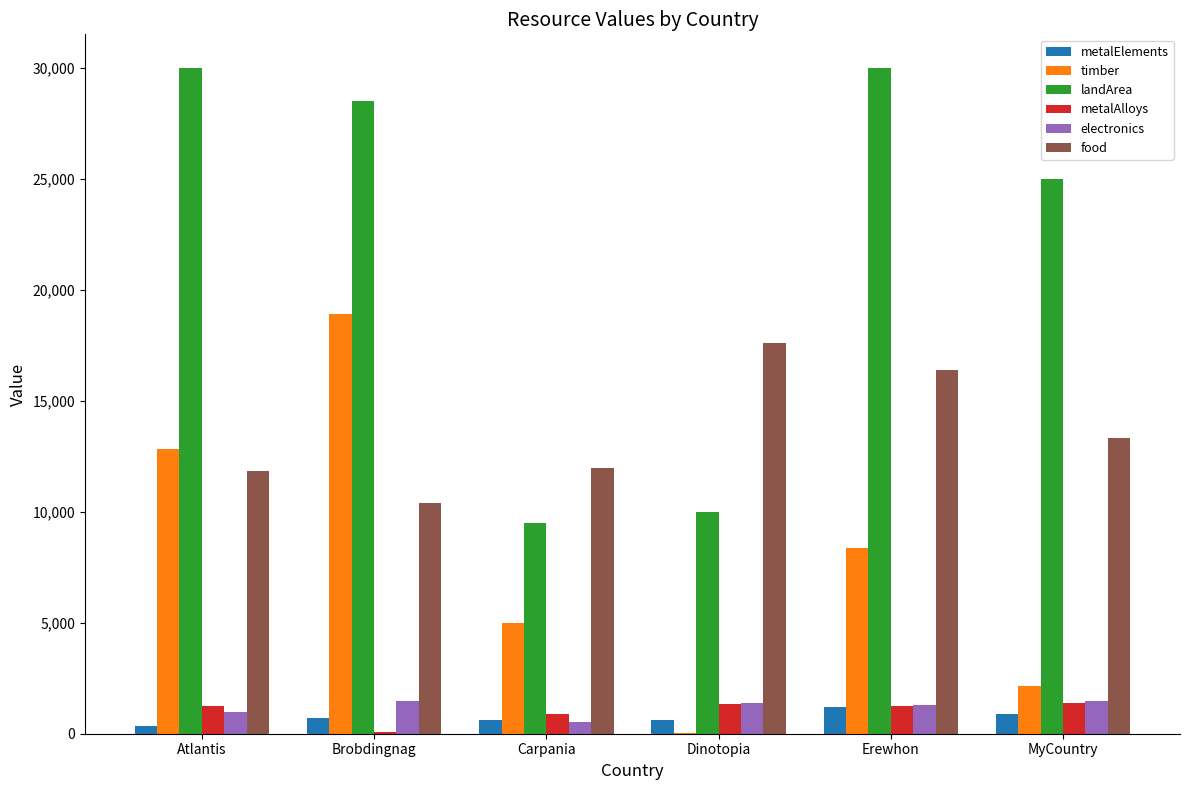

Is it true that landArea equals 10000.0 at Dinotopia?

True